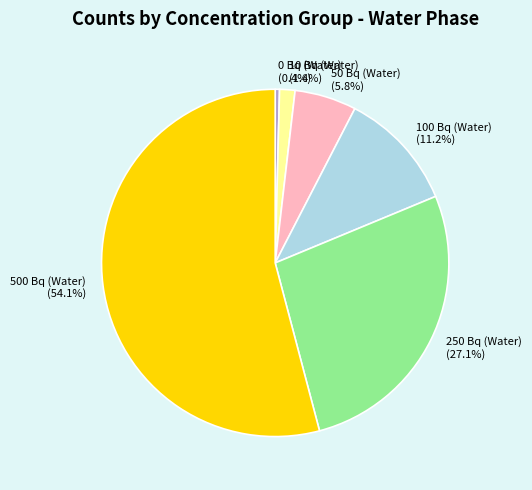

Rank the categories by value from highest to lowest.

500 Bq (Water) (54.1%), 250 Bq (Water) (27.1%), 100 Bq (Water) (11.2%), 50 Bq (Water) (5.8%), 10 Bq (Water) (1.4%), 0 Bq (Water) (0.4%)